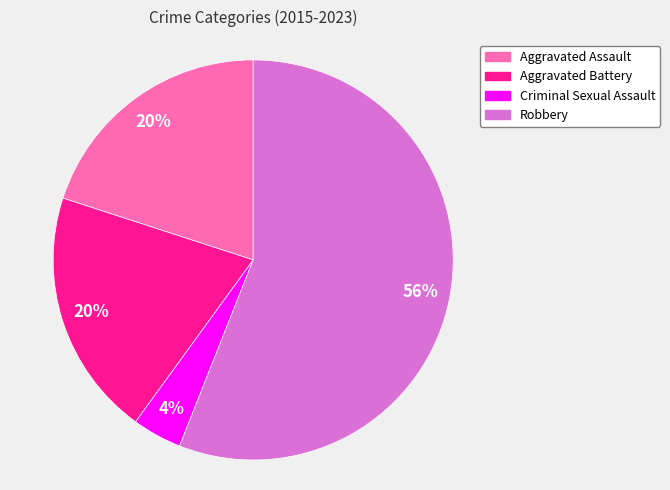

Do Criminal Sexual Assault and Robbery together represent more than half of the pie?

Yes